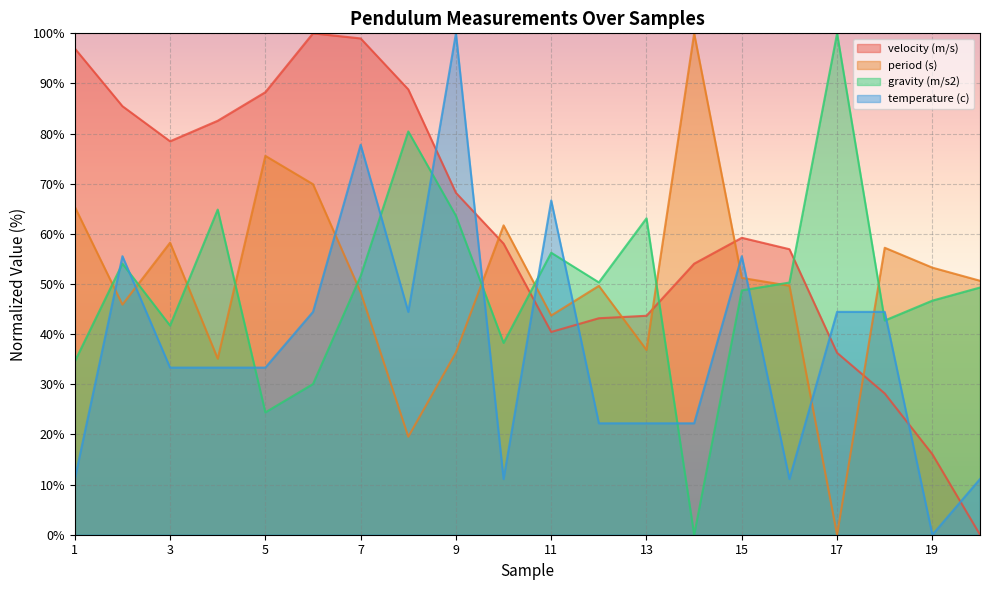

What is the total value across all series at 19?

116.0